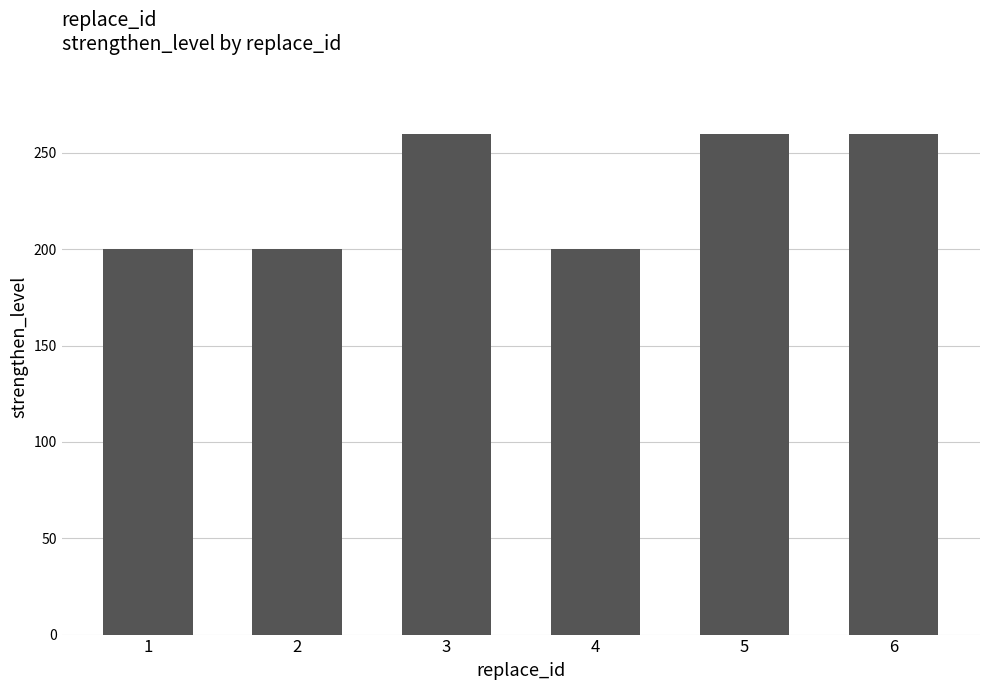

Is it true that the value at 1 is 200?

True